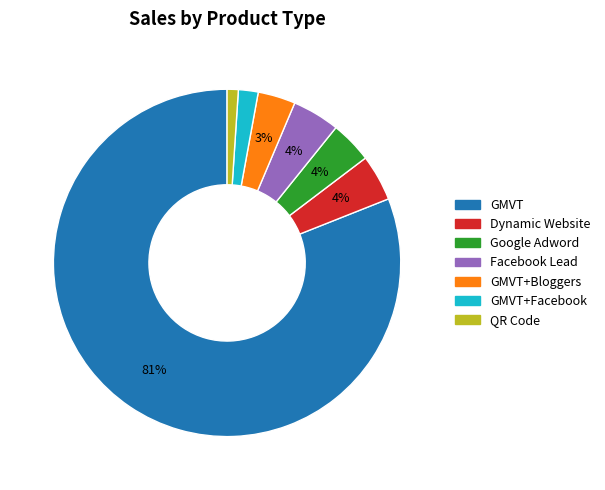

To the nearest percent, what is the average slice percentage?

14%